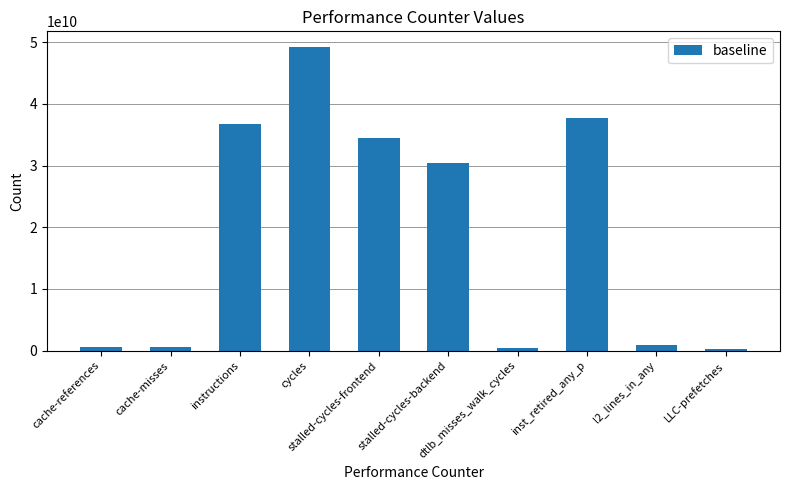

What is the difference between the maximum and minimum values?

48978016059